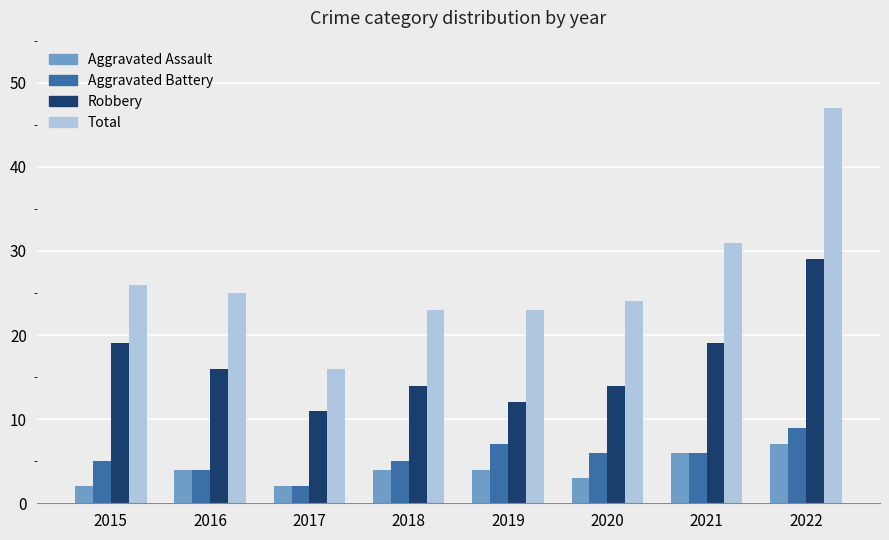

Is the value of Total at 2015 greater than the value of Aggravated Assault at 2017?

Yes